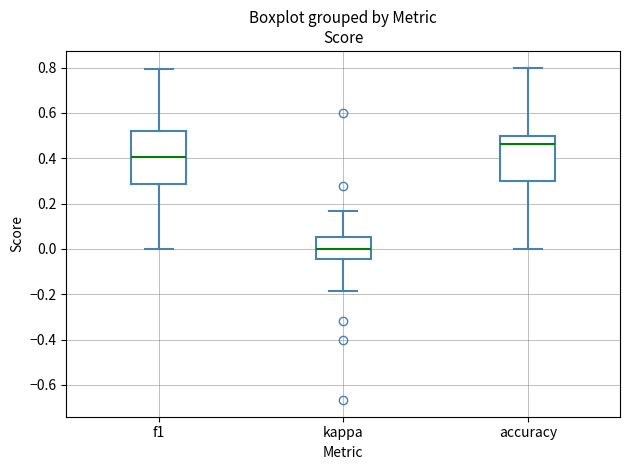

Reading left to right, transcribe this box plot: for each box, give where its median line is, the range the box spans, and where its two whiskers end, as read against the y-axis. The values are not printed on the chart, so give them approximately, as read against the axis.

f1: median 0.40, box 0.28 to 0.52, whiskers 0.00 to 0.80
kappa: median 0.00, box -0.04 to 0.06, whiskers -0.18 to 0.16
accuracy: median 0.46, box 0.30 to 0.50, whiskers 0.00 to 0.80